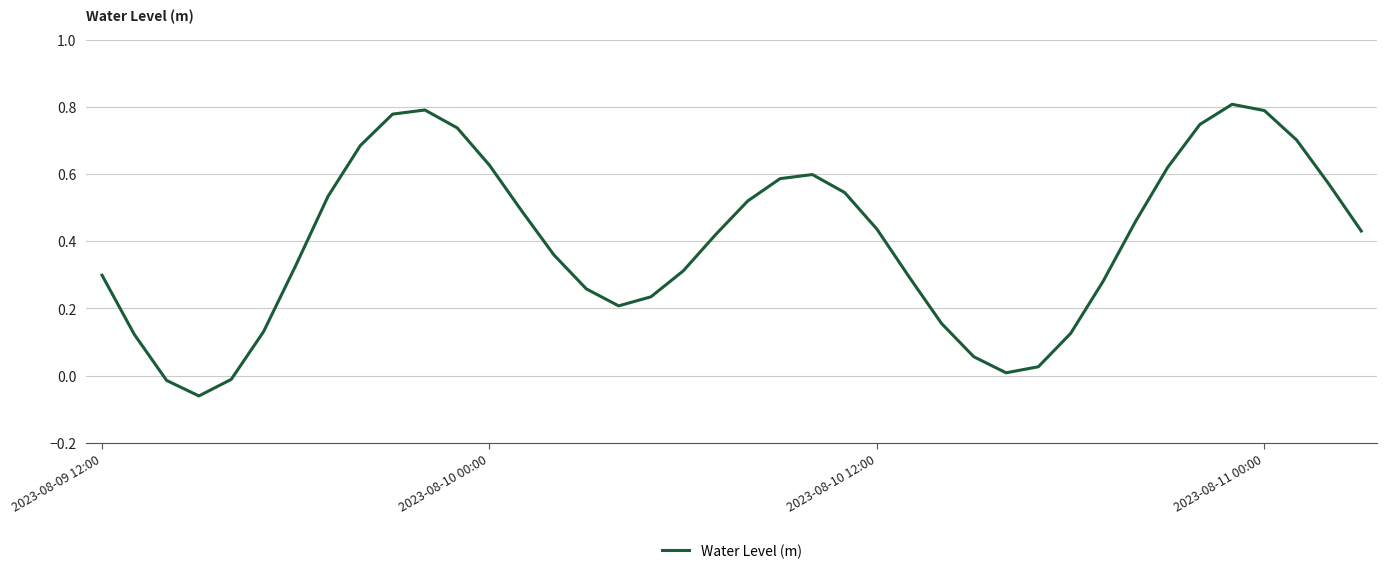

What is the difference between the maximum and minimum values?

0.9